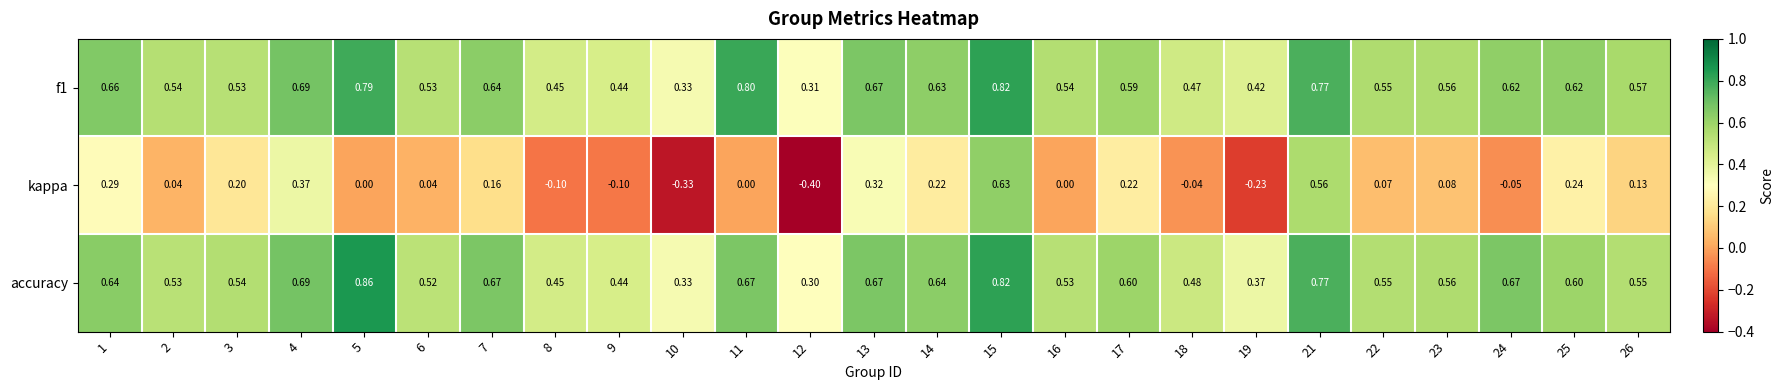

Which series has the largest range (max minus min)?

kappa